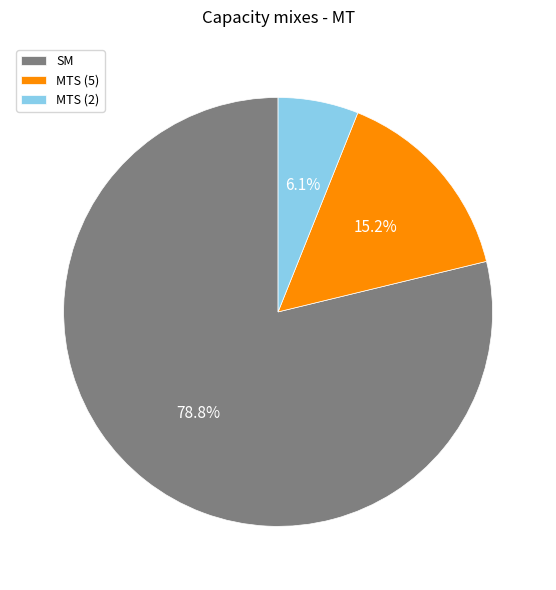

The SM slice represents 79% of the pie. True or false?

True